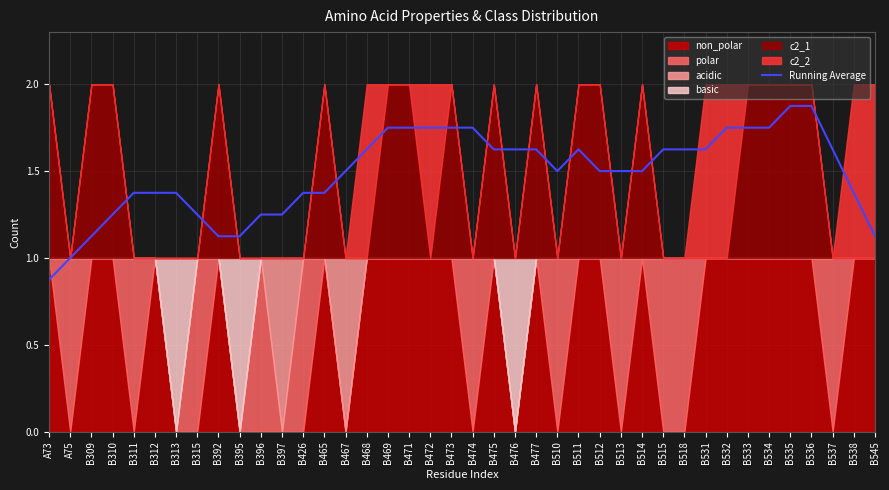

How many points are higher than both their immediate neighbors (excluding endpoints)?

1